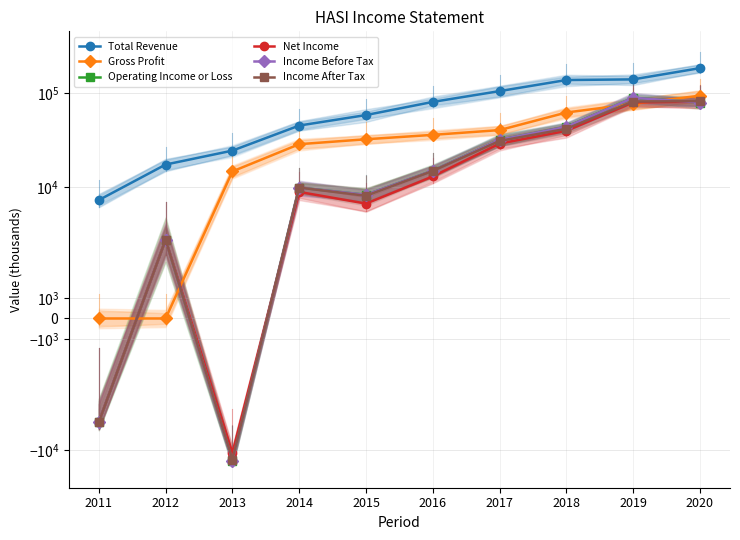

True or false: Total Revenue and Gross Profit cross at least once.

False